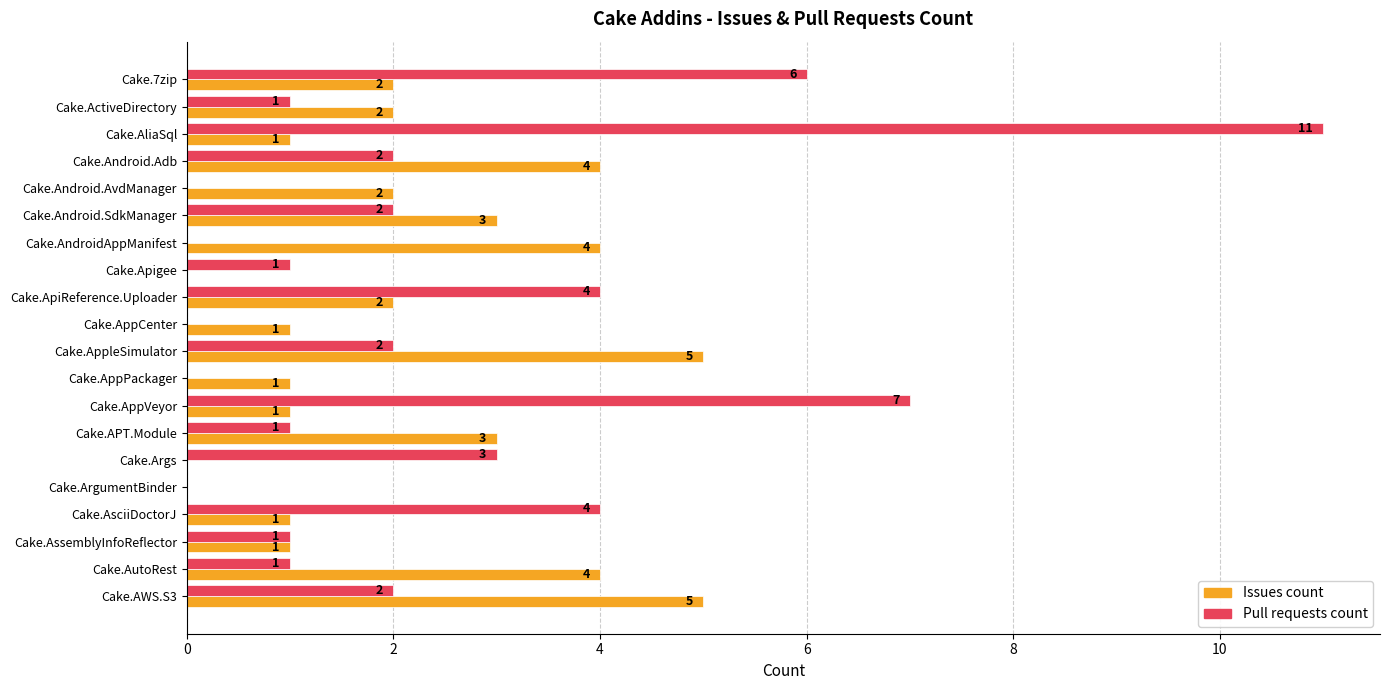

Is the value of Pull requests count at Cake.7zip greater than the value of Issues count at Cake.AWS.S3?

Yes